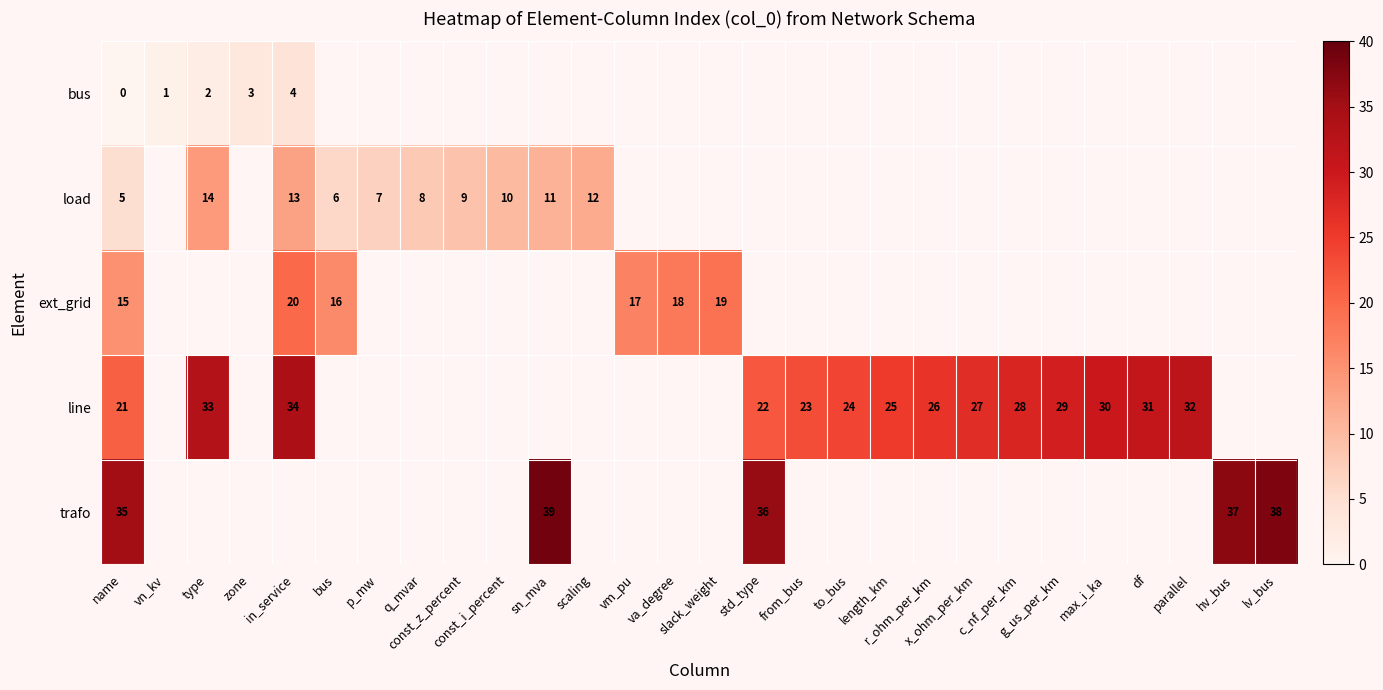

At which label does row_2 reach its minimum?

name